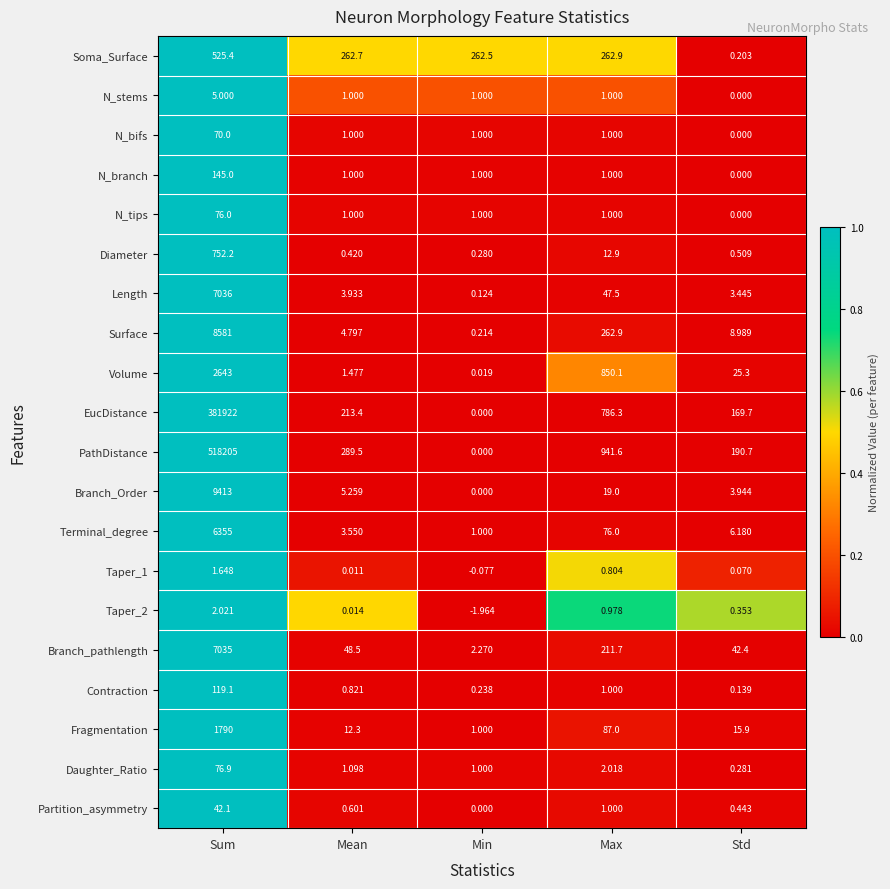

Which category has the highest value in the Terminal_degree series?

Sum